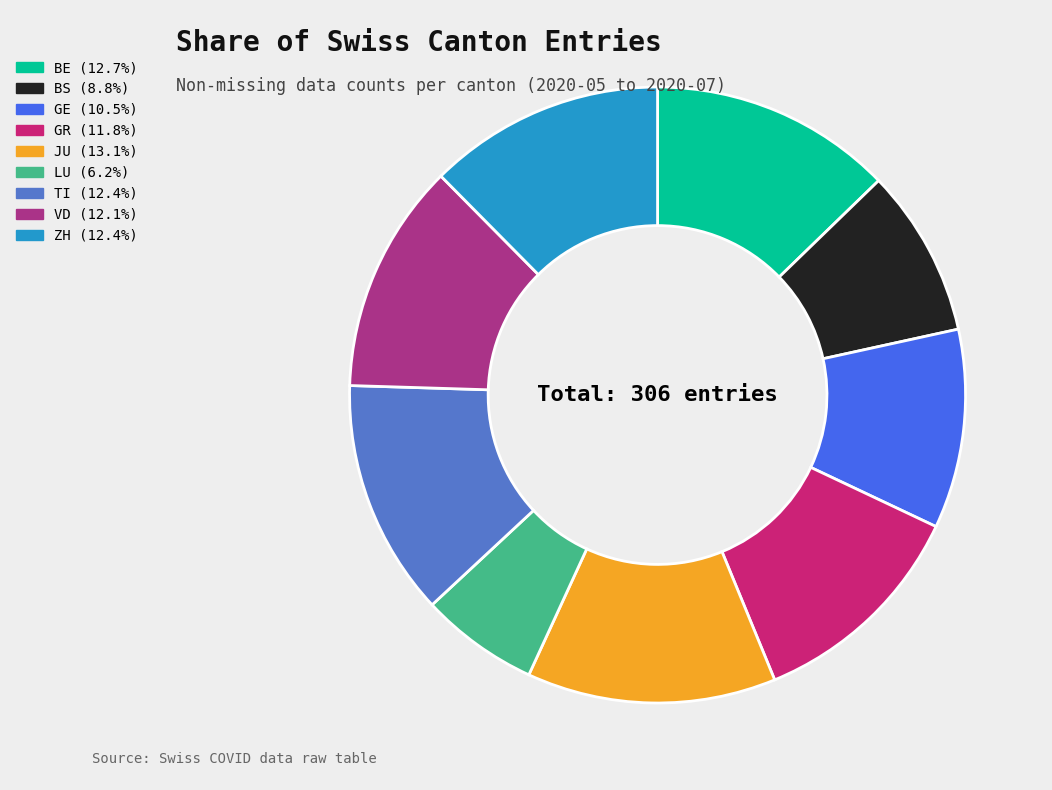

Does LU account for over 50% of the chart?

No